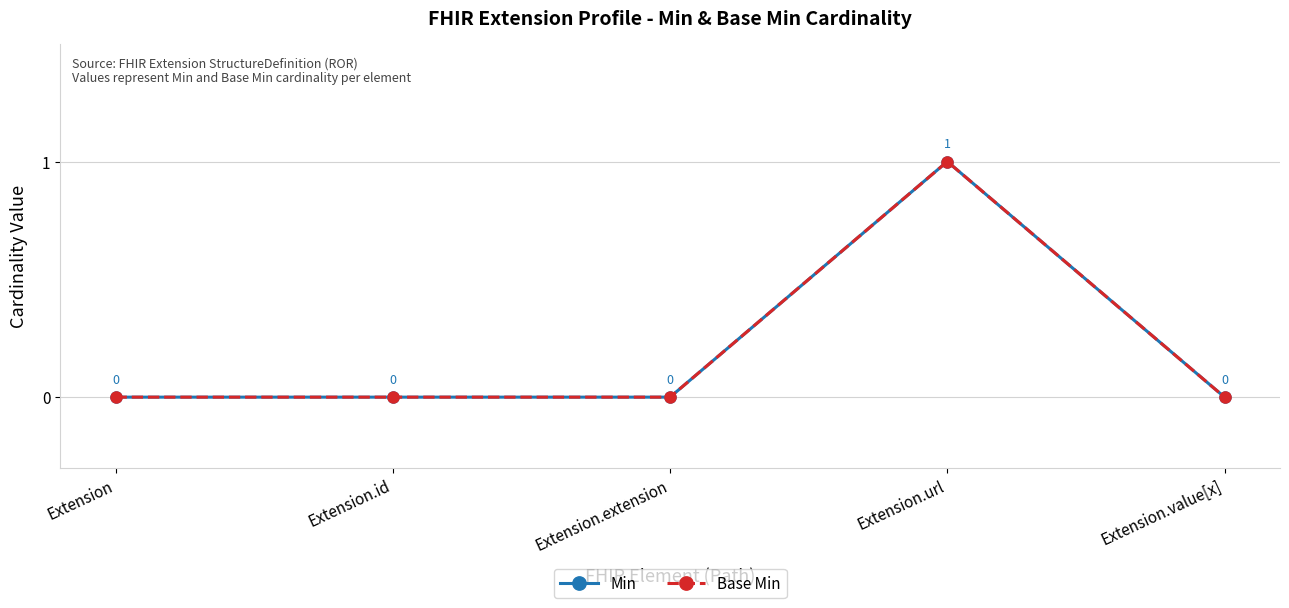

In Base Min, how many points are higher than both neighbors (excluding endpoints)?

1